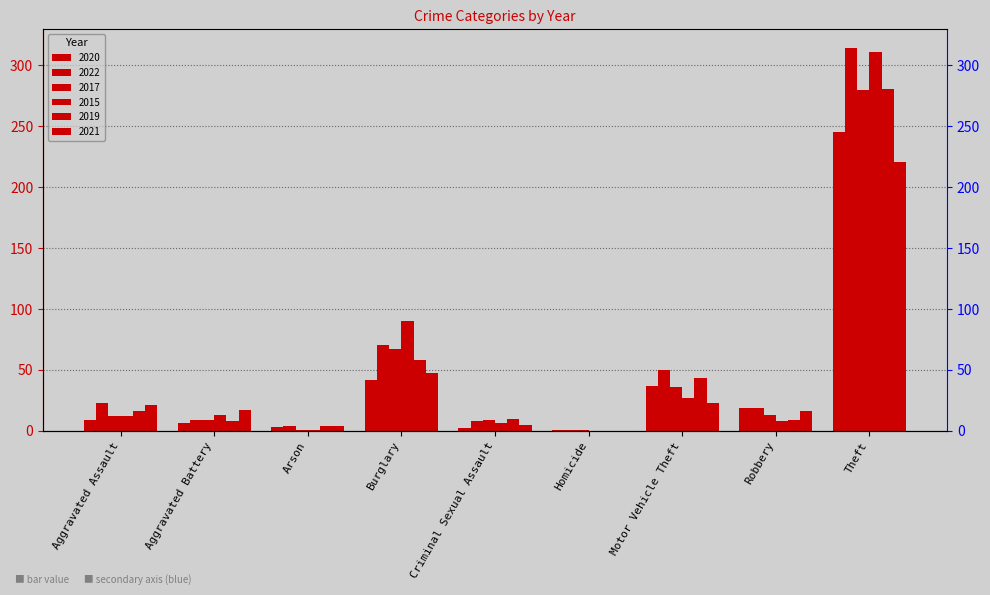

What is the spread (max minus min) of values at Criminal Sexual Assault?

8